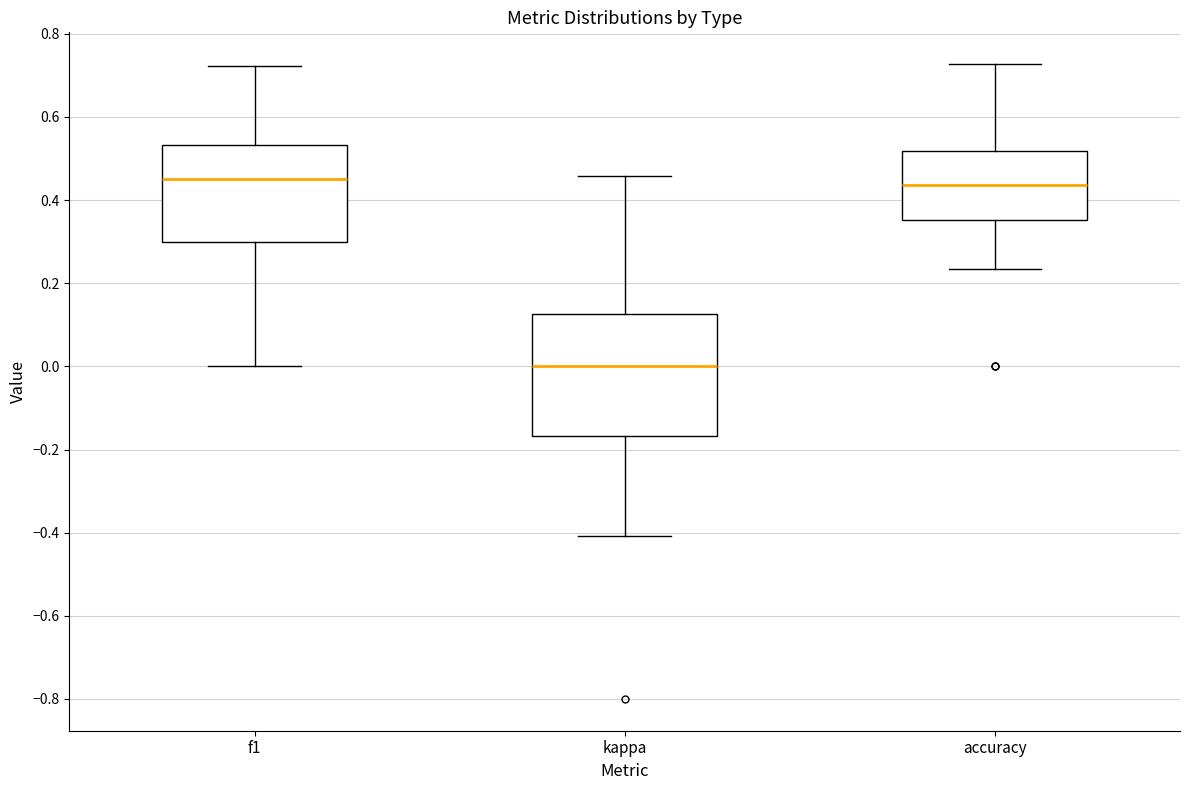

Which box is the tallest, from its lower edge to its upper edge?

kappa